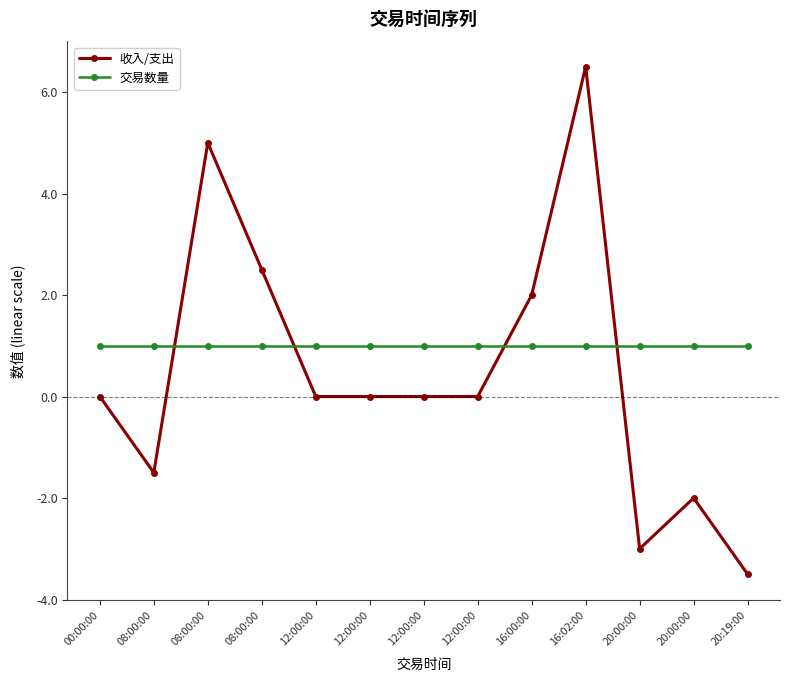

How many lines are shown in the chart?

2